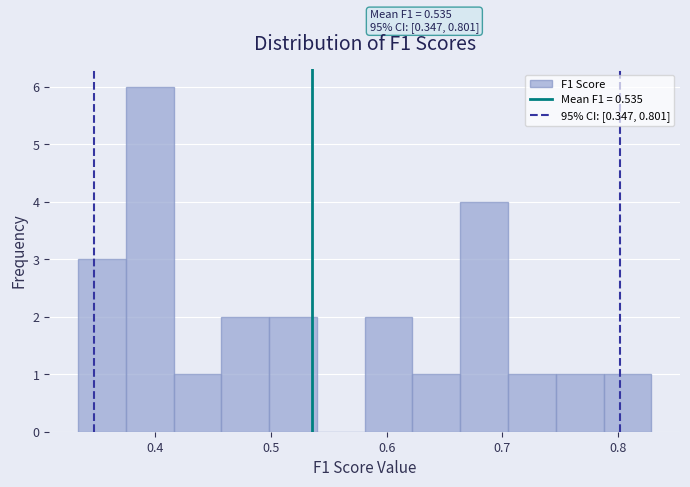

Over which range of the x-axis is the bar tallest?

0.37 to 0.42